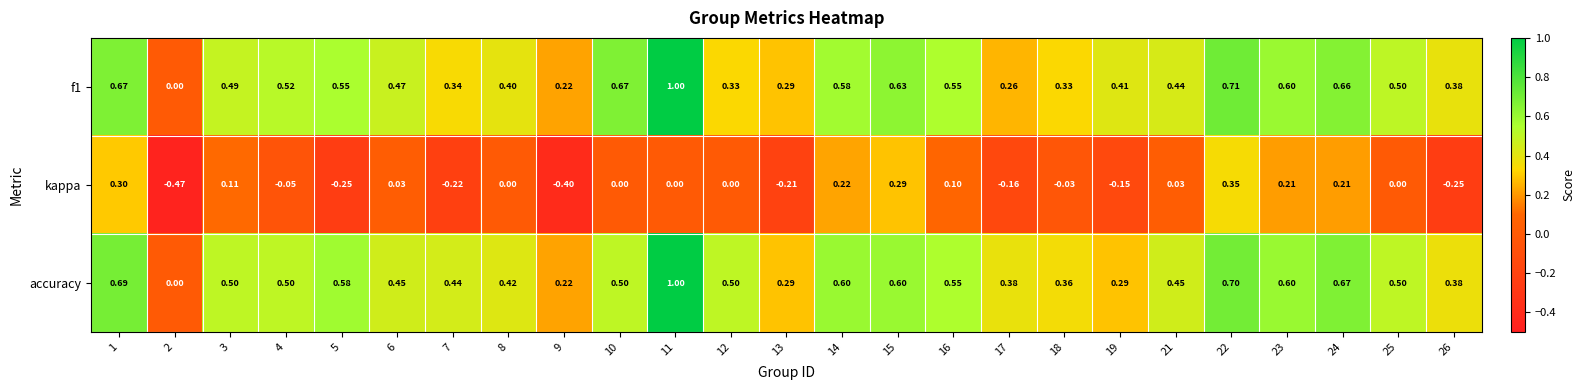

At which category is the sum across all series the highest?

11